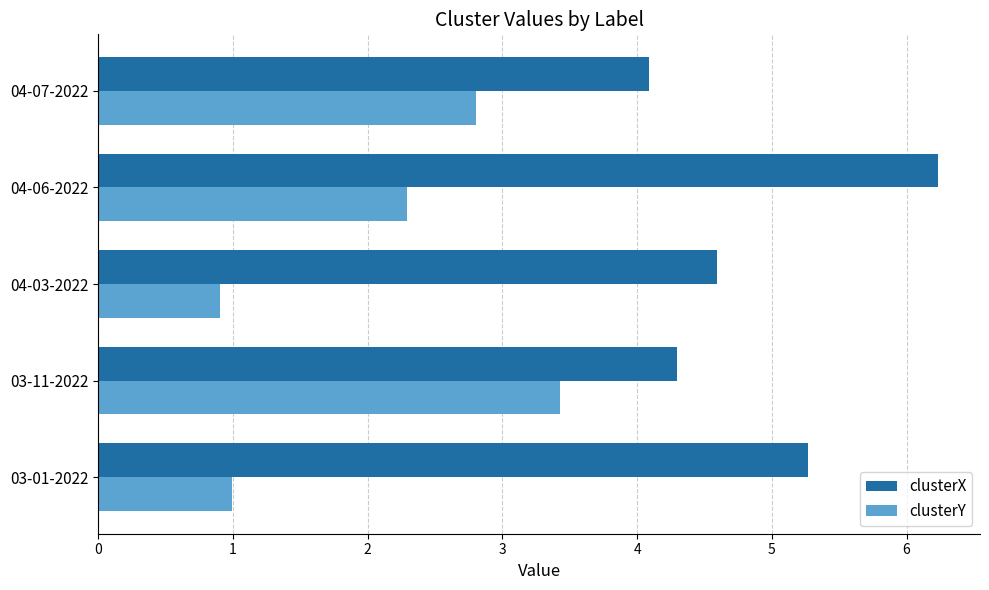

List the series in order of their peak value, lowest first.

clusterY, clusterX